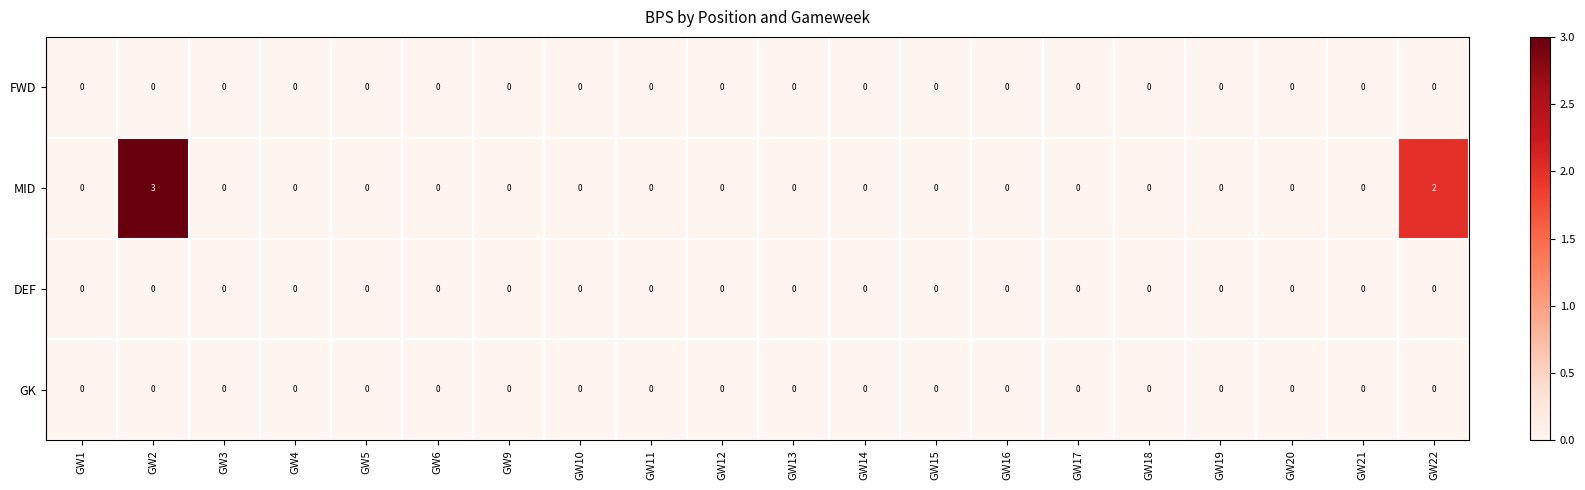

How many MID values are between 0 and 1?

18